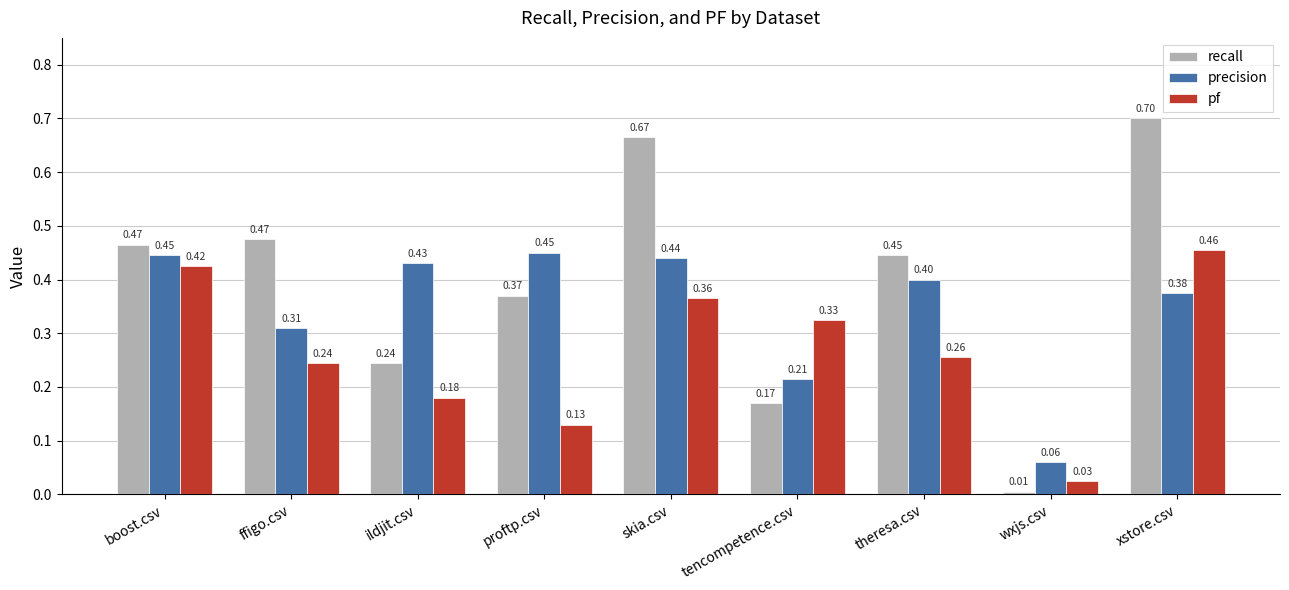

What is the total value across all series at skia.csv?

1.5